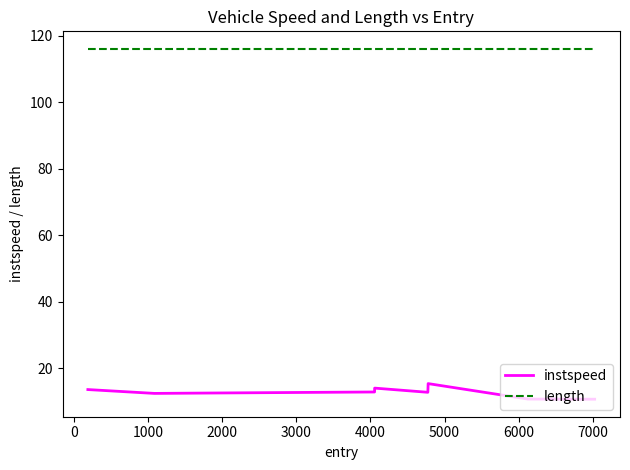

Which series has the largest total across all categories?

length